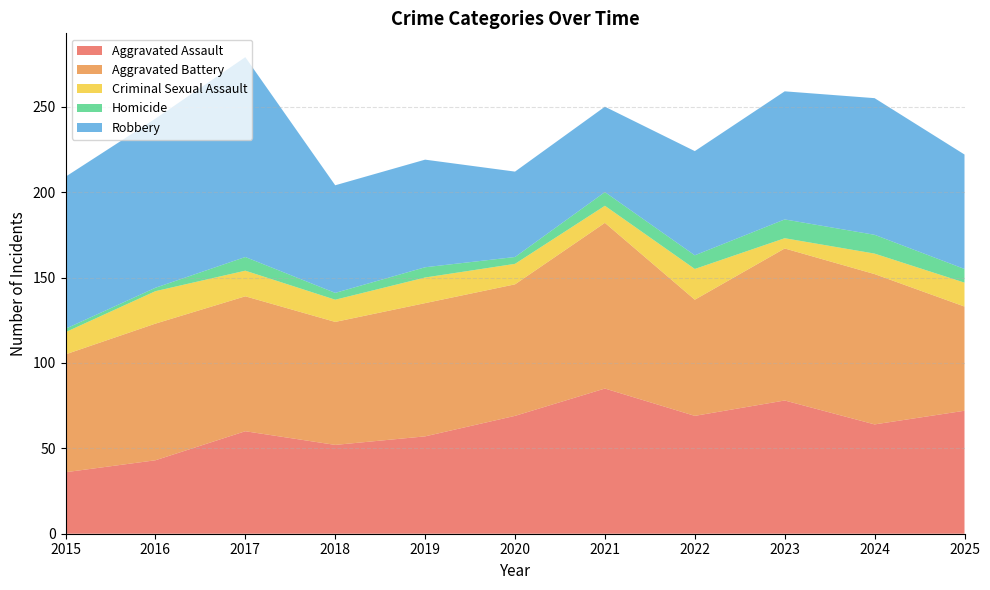

Reading right to left, what are all the values shown in this chart?

Aggravated Assault: 2025=72	2024=64	2023=78	2022=69	2021=85	2020=69	2019=57	2018=52	2017=60	2016=43	2015=36
Aggravated Battery: 2025=61	2024=88	2023=89	2022=68	2021=97	2020=77	2019=78	2018=72	2017=79	2016=80	2015=69
Criminal Sexual Assault: 2025=14	2024=12	2023=6	2022=18	2021=10	2020=12	2019=15	2018=13	2017=15	2016=19	2015=13
Homicide: 2025=8	2024=11	2023=11	2022=8	2021=8	2020=4	2019=6	2018=4	2017=8	2016=2	2015=2
Robbery: 2025=67	2024=80	2023=75	2022=61	2021=50	2020=50	2019=63	2018=63	2017=117	2016=99	2015=89